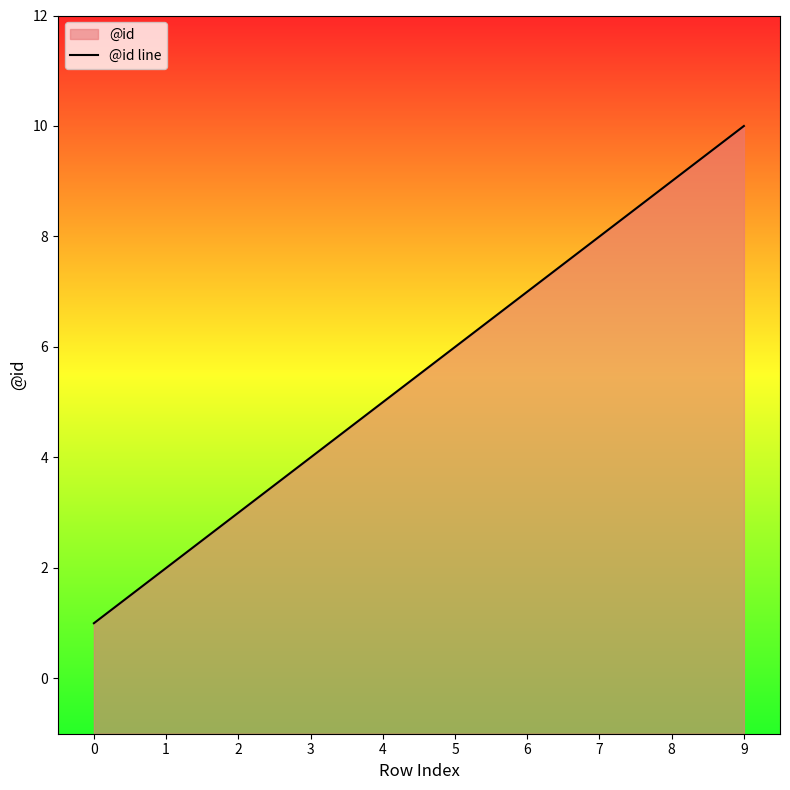

How many lines are shown in the chart?

1